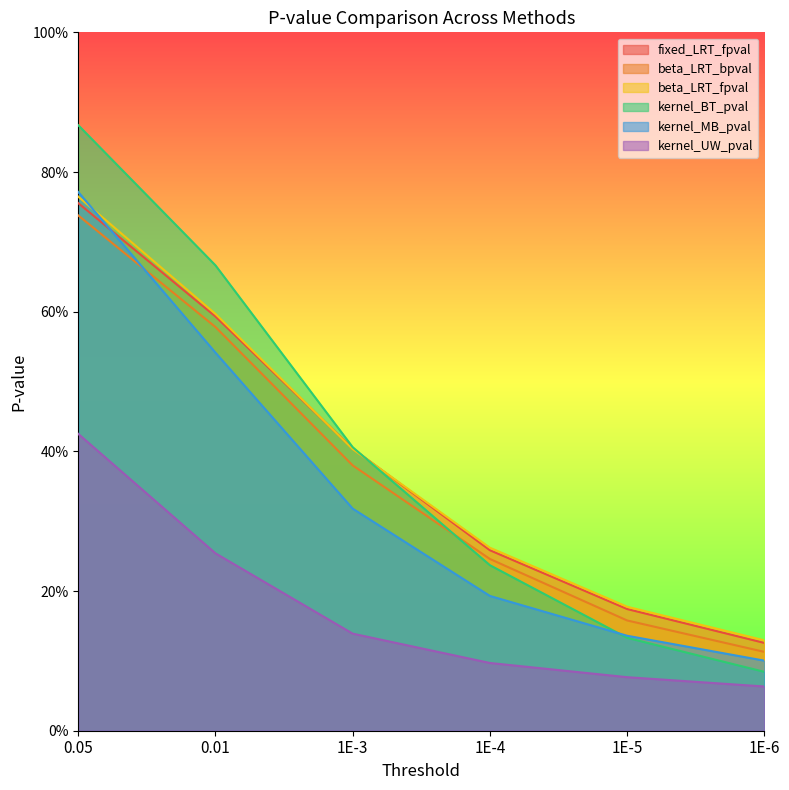

At which category does the chart reach its peak across all series?

0.05